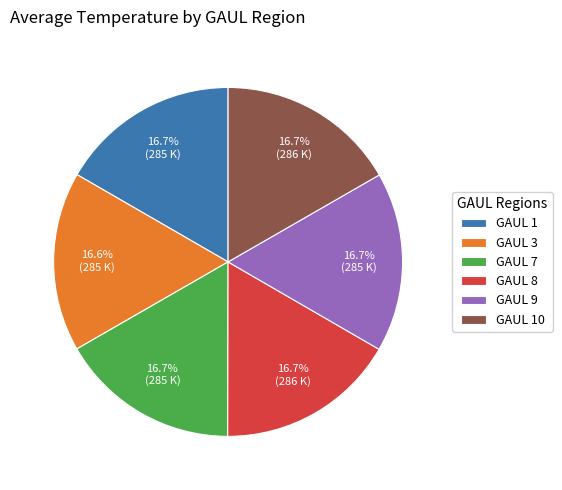

How many slices are in this pie chart?

6